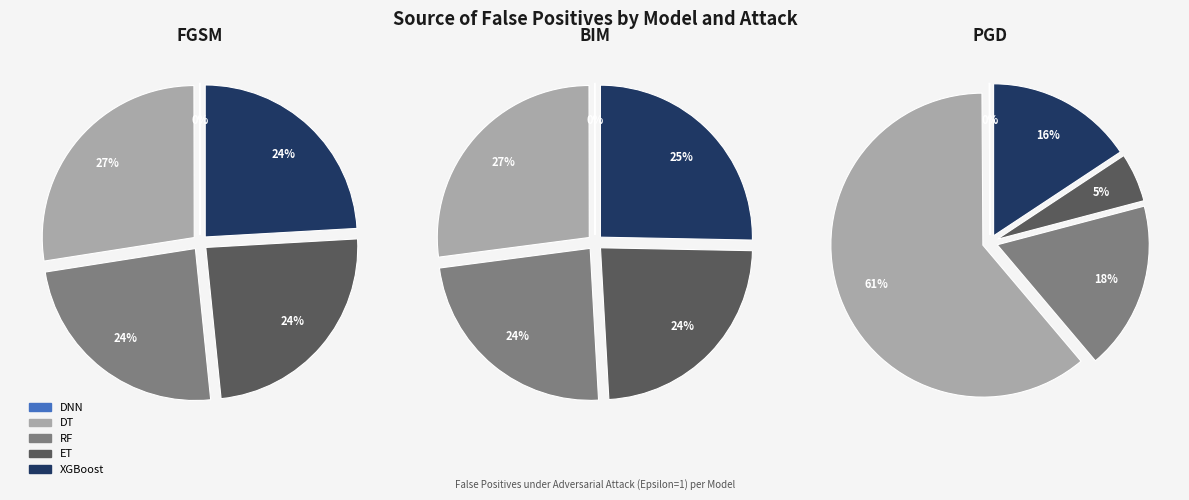

Combined, do RF and XGBoost account for over 50%?

No